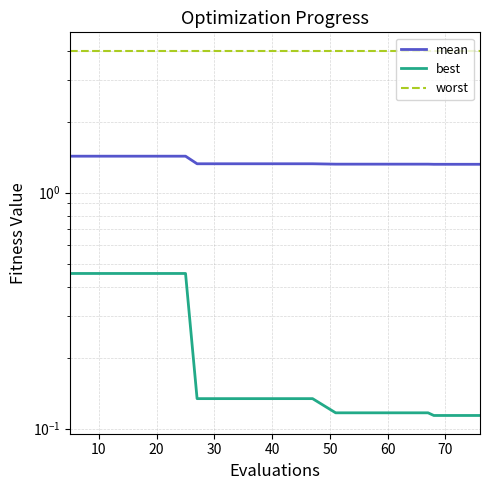

The worst series shows 4.0 at 80. True or false?

True